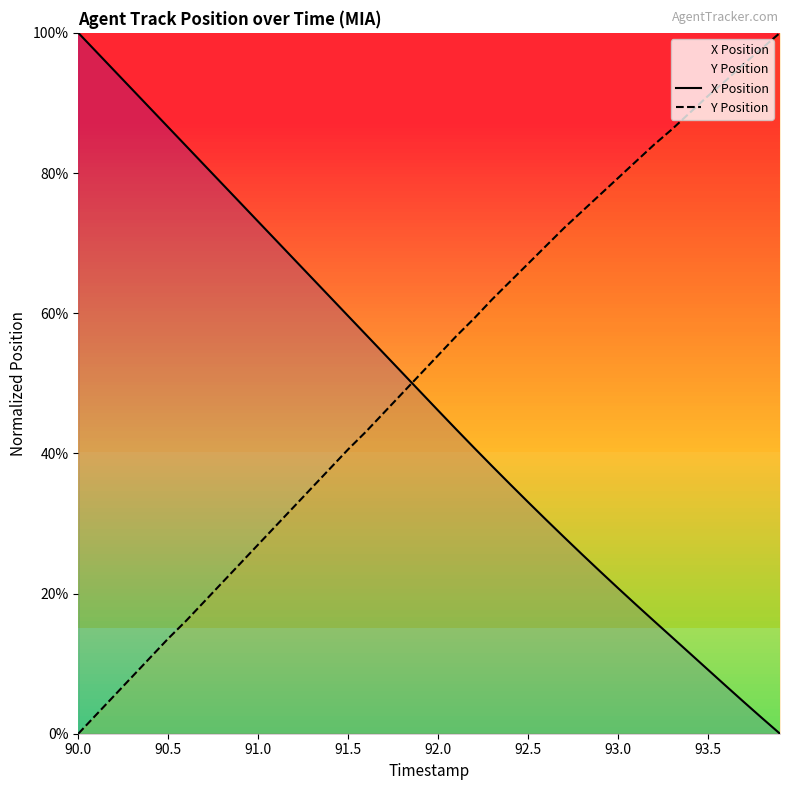

What is the highest value of the Y Position series?

100.0